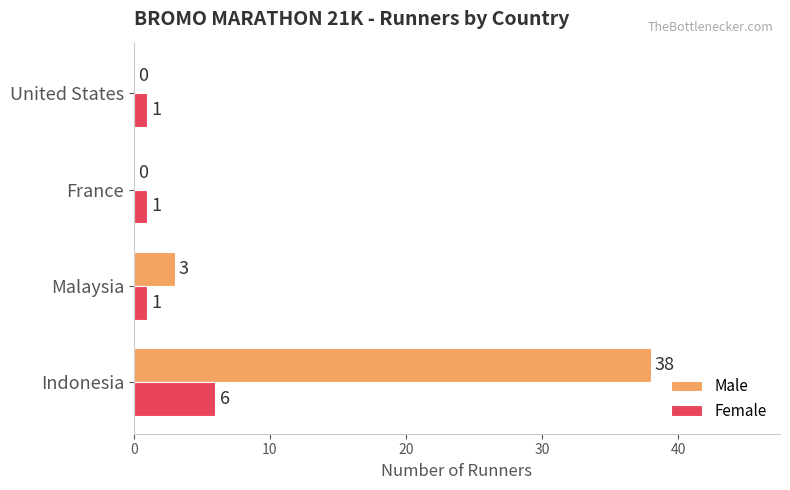

Which series has the widest spread of values?

Male